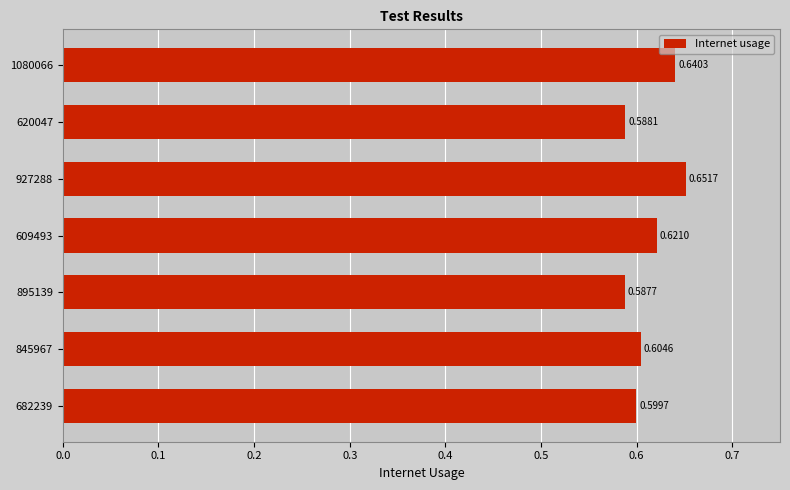

Which label corresponds to the largest value in the chart?

927288